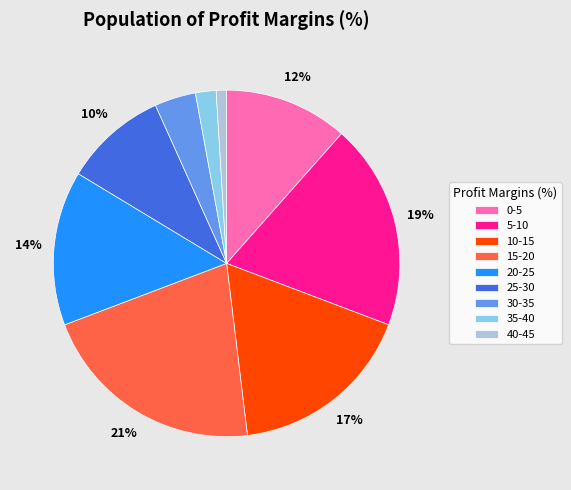

What is the ratio of the value at 5-10 to the value at 10-15?

1.1